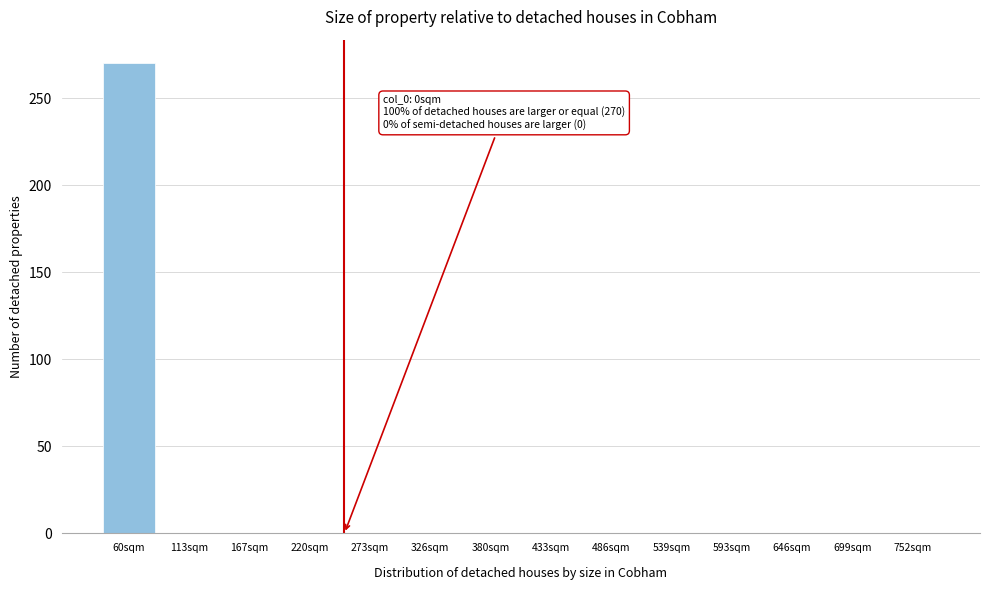

Reading left to right, list all the values displayed in this chart.

60sqm=270	113sqm=0	167sqm=0	220sqm=0	273sqm=0	326sqm=0	380sqm=0	433sqm=0	486sqm=0	539sqm=0	593sqm=0	646sqm=0	699sqm=0	752sqm=0